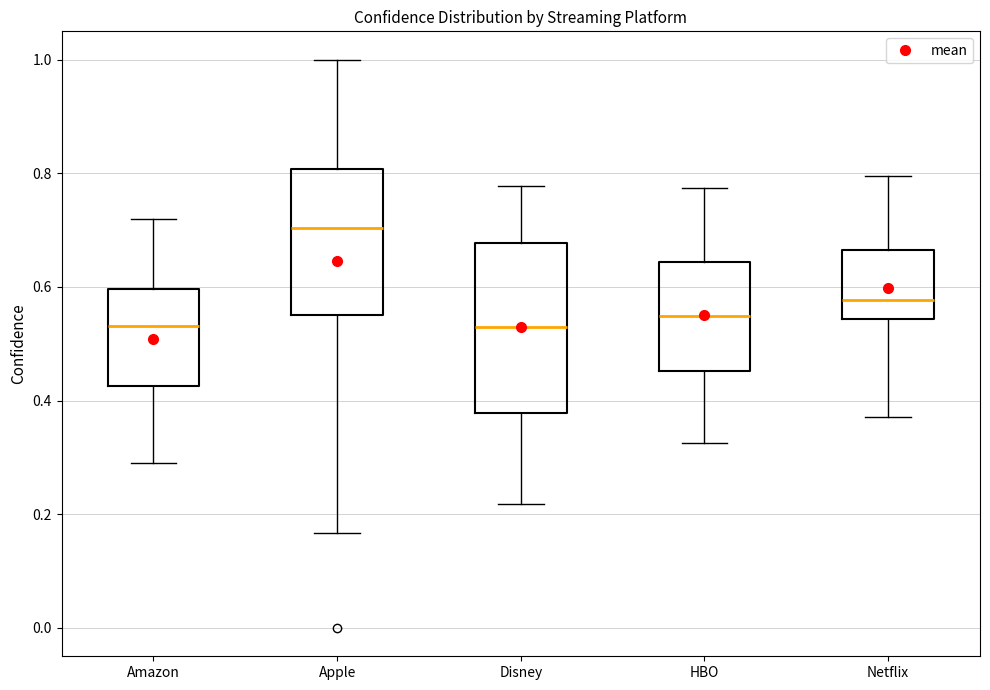

Reading left to right, transcribe this box plot: for each box, give where its median line is, the range the box spans, and where its two whiskers end, as read against the y-axis. The values are not printed on the chart, so give them approximately, as read against the axis.

Amazon: median 0.54, box 0.42 to 0.60, whiskers 0.28 to 0.72
Apple: median 0.70, box 0.56 to 0.80, whiskers 0.16 to 1.00
Disney: median 0.54, box 0.38 to 0.68, whiskers 0.22 to 0.78
HBO: median 0.54, box 0.46 to 0.64, whiskers 0.32 to 0.78
Netflix: median 0.58, box 0.54 to 0.66, whiskers 0.38 to 0.80